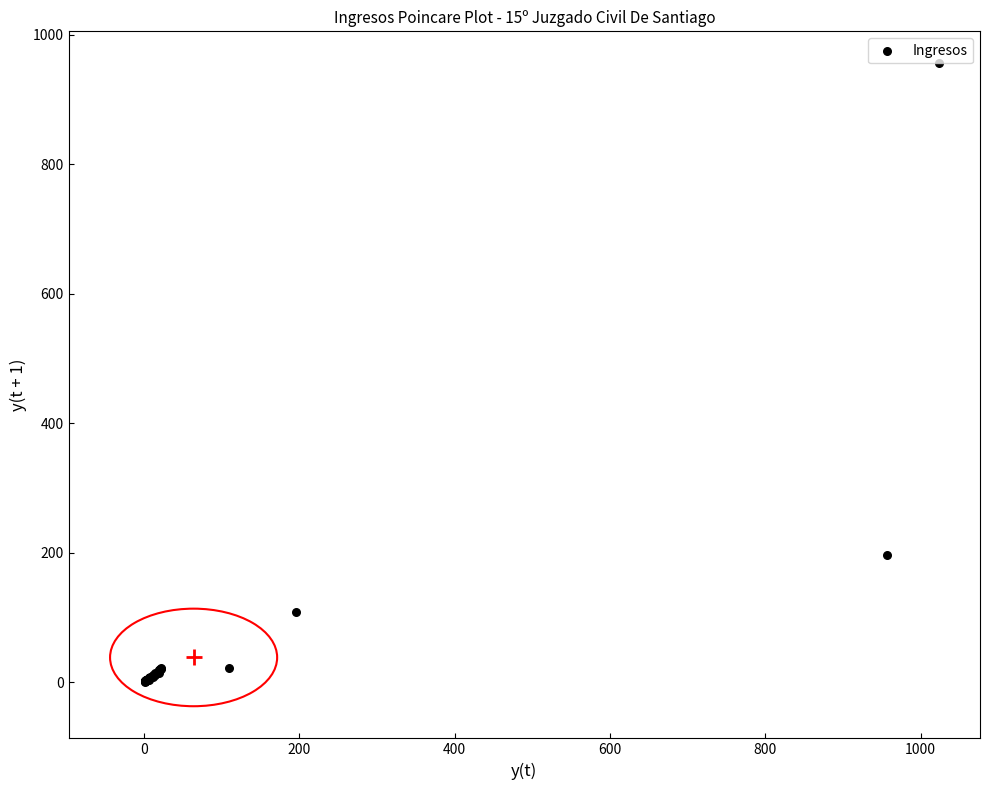

What Y value in the scatter plot is closest to 478?

196